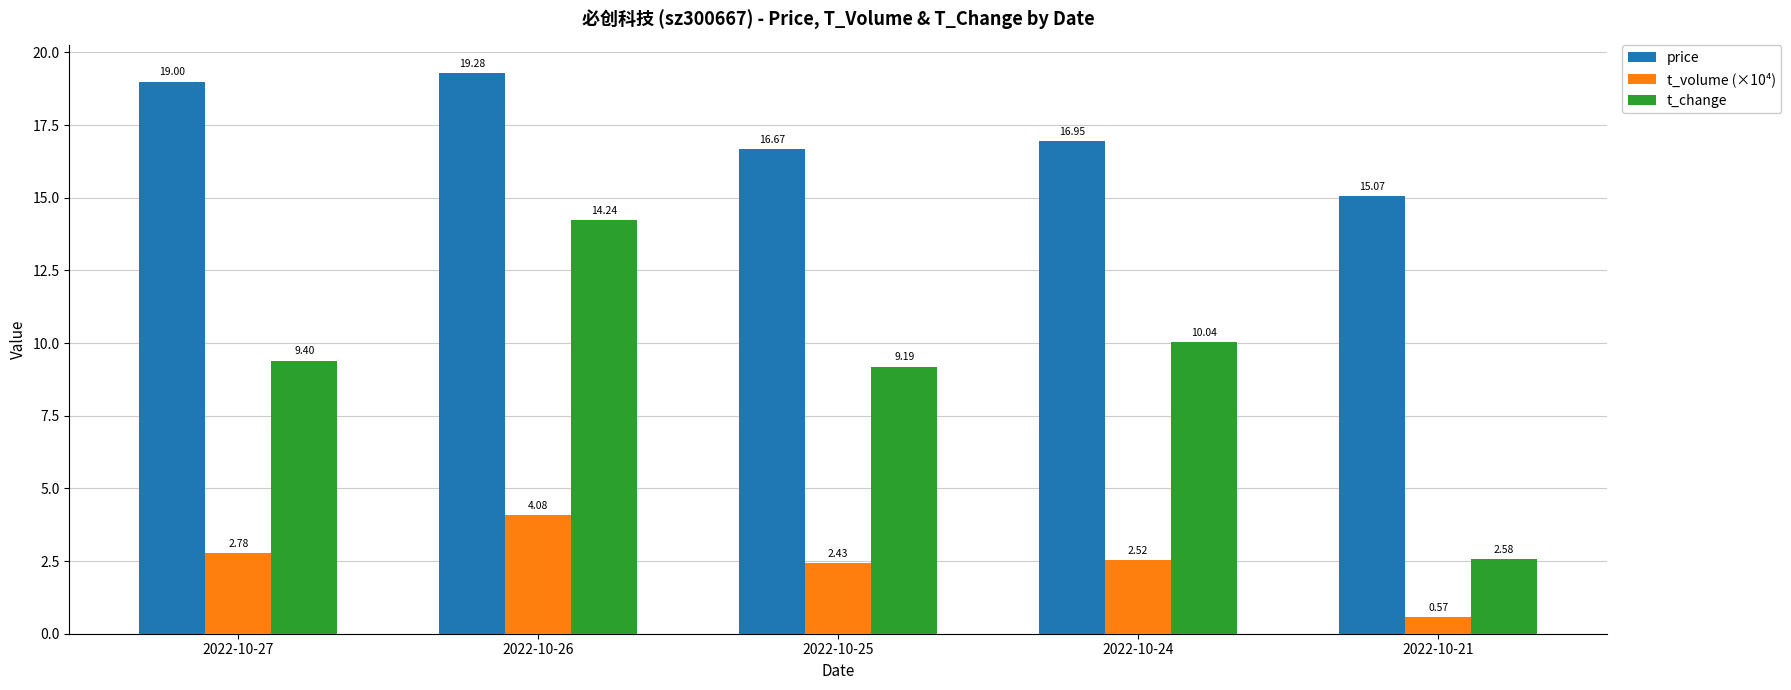

True or false: price has a value of 16.9 at 2022-10-24.

True